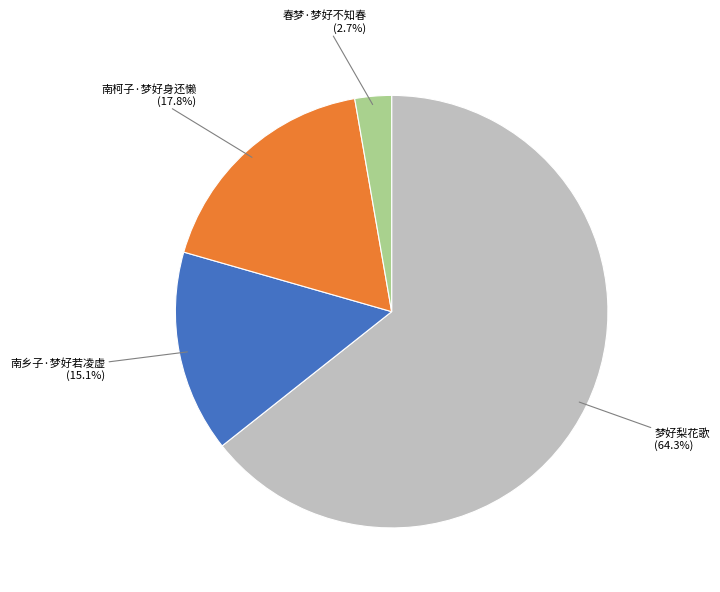

Does any single category account for the majority?

Yes